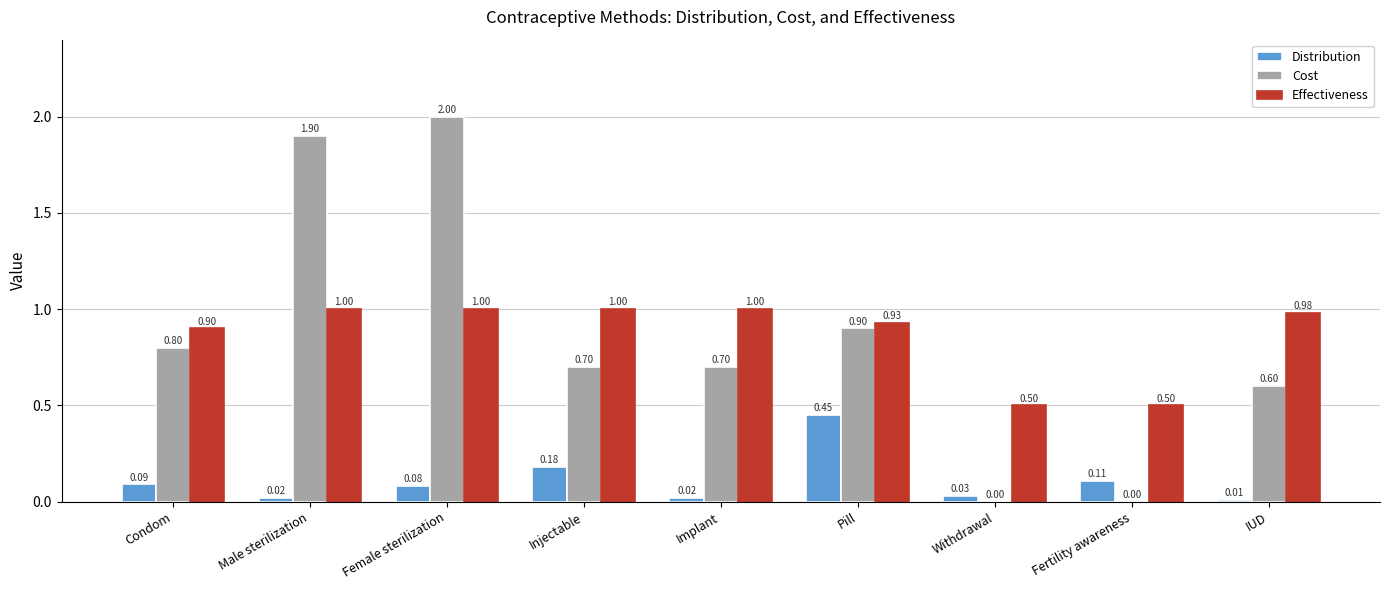

At which label is Distribution closest to 0?

IUD